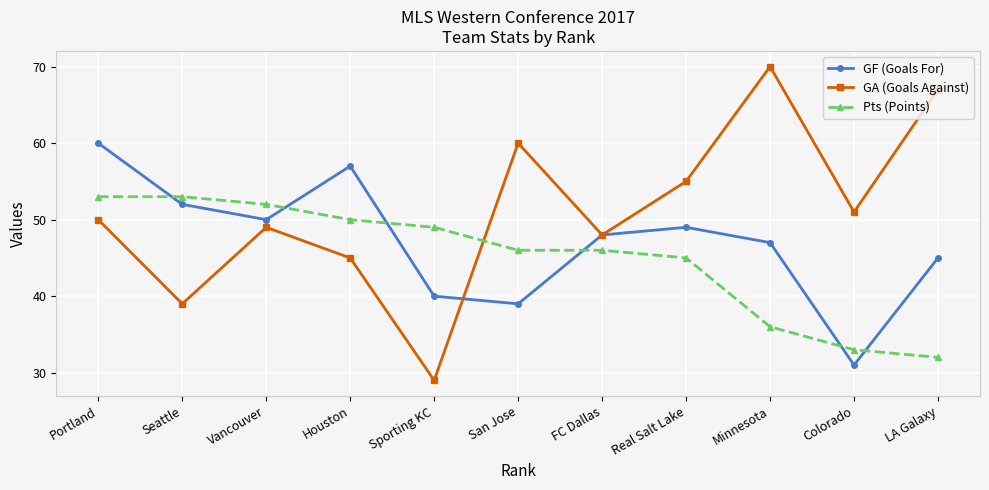

True or false: GF (Goals For) has more than 0 interior local peaks.

True